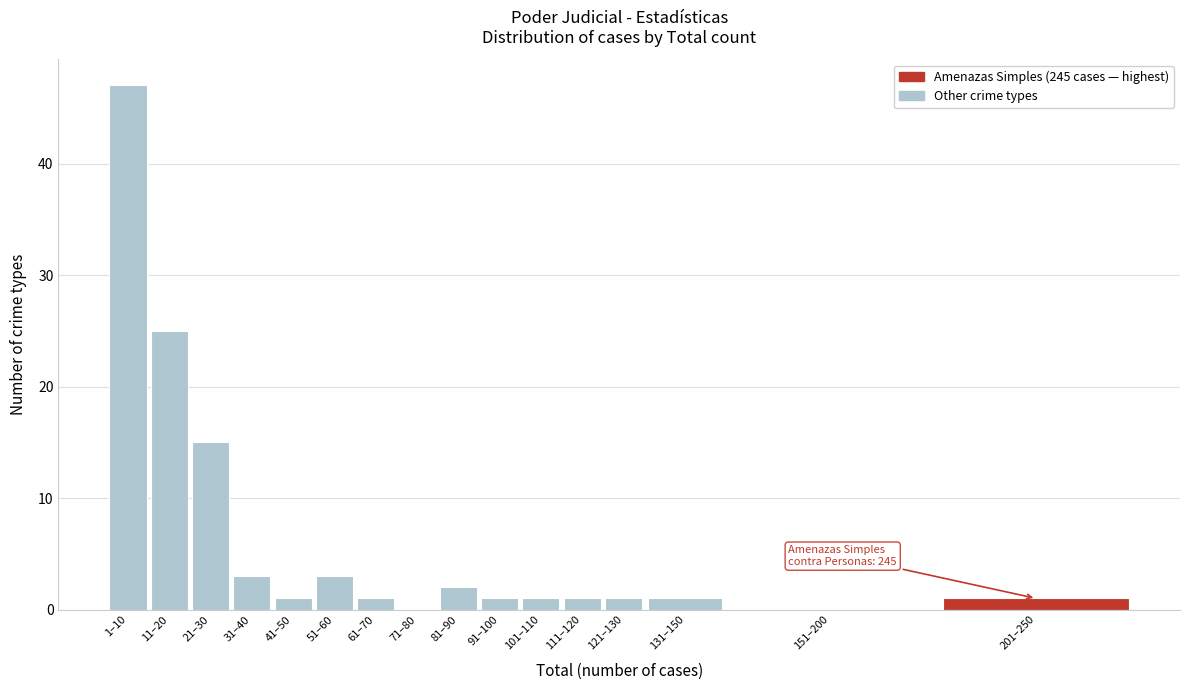

Reading left to right, transcribe all the data shown in this chart.

1–10=47	11–20=25	21–30=15	31–40=3	41–50=1	51–60=3	61–70=1	71–80=0	81–90=2	91–100=1	101–110=1	111–120=1	121–130=1	131–150=1	151–200=0	201–250=1